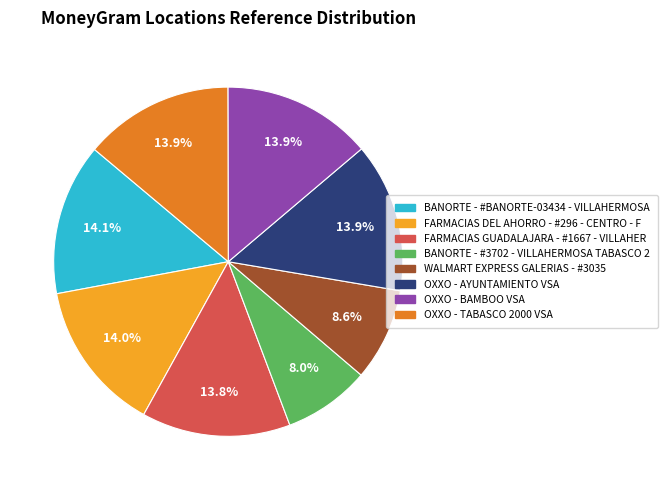

Does any single category account for the majority?

No